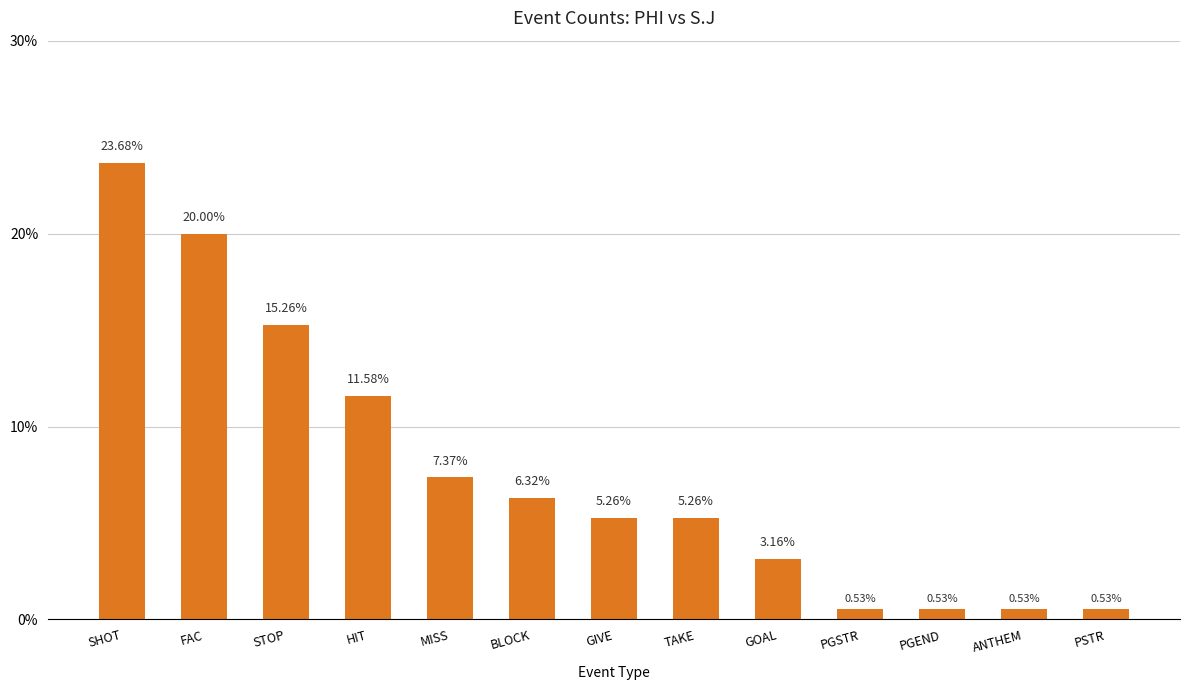

True or false: the data shows 23.7 at SHOT.

True